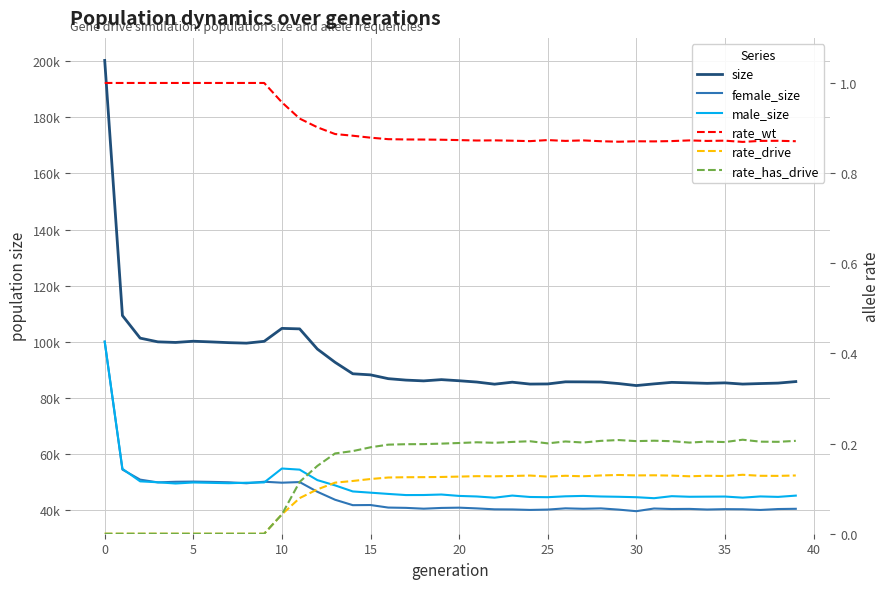

What is the difference between the maximum and minimum values in the size series?

115728.0